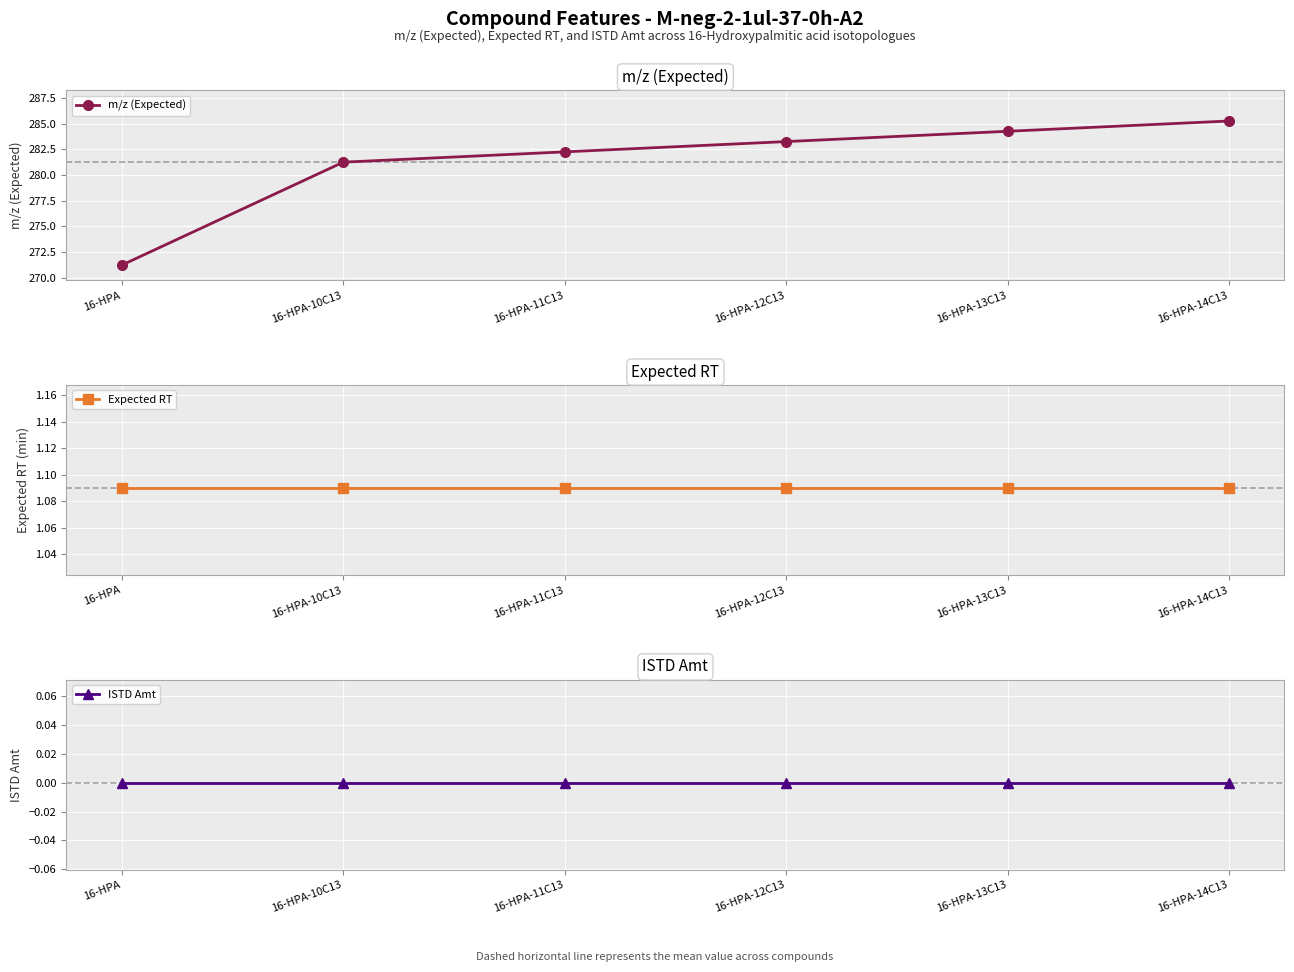

What is the difference between the highest and lowest values at 16-HPA-14C13?

285.3